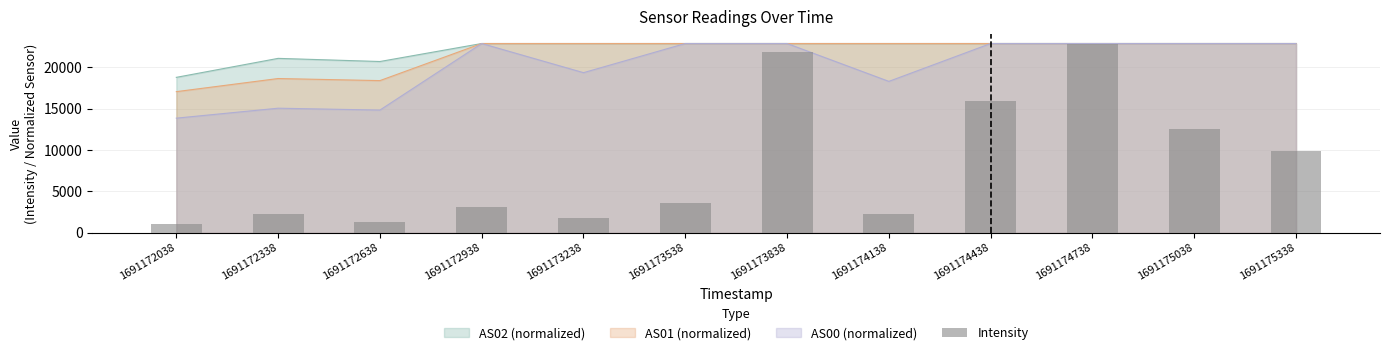

True or false: the data shows 12598.8 at 1691175038.

True